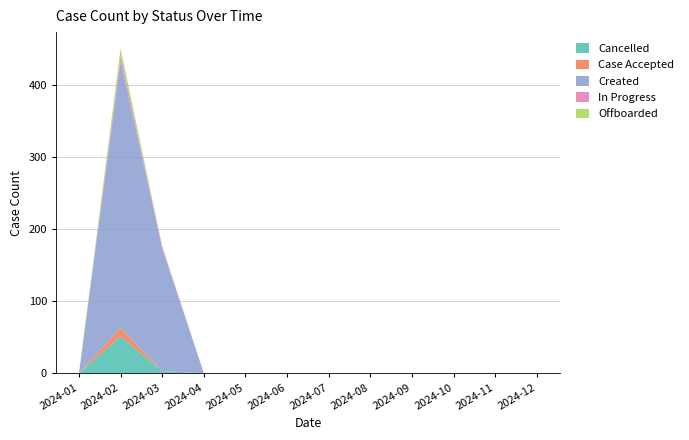

Reading left to right, extract all data points from this chart.

Cancelled: 0	51	3	0	0	0	0	0	0	0	0	0
Case Accepted: 0	12	0	0	0	0	0	0	0	0	0	0
Created: 0	371	170	0	0	0	0	0	0	0	0	0
In Progress: 0	7	3	0	0	0	0	0	0	0	0	0
Offboarded: 0	10	0	0	0	0	0	0	0	0	0	0